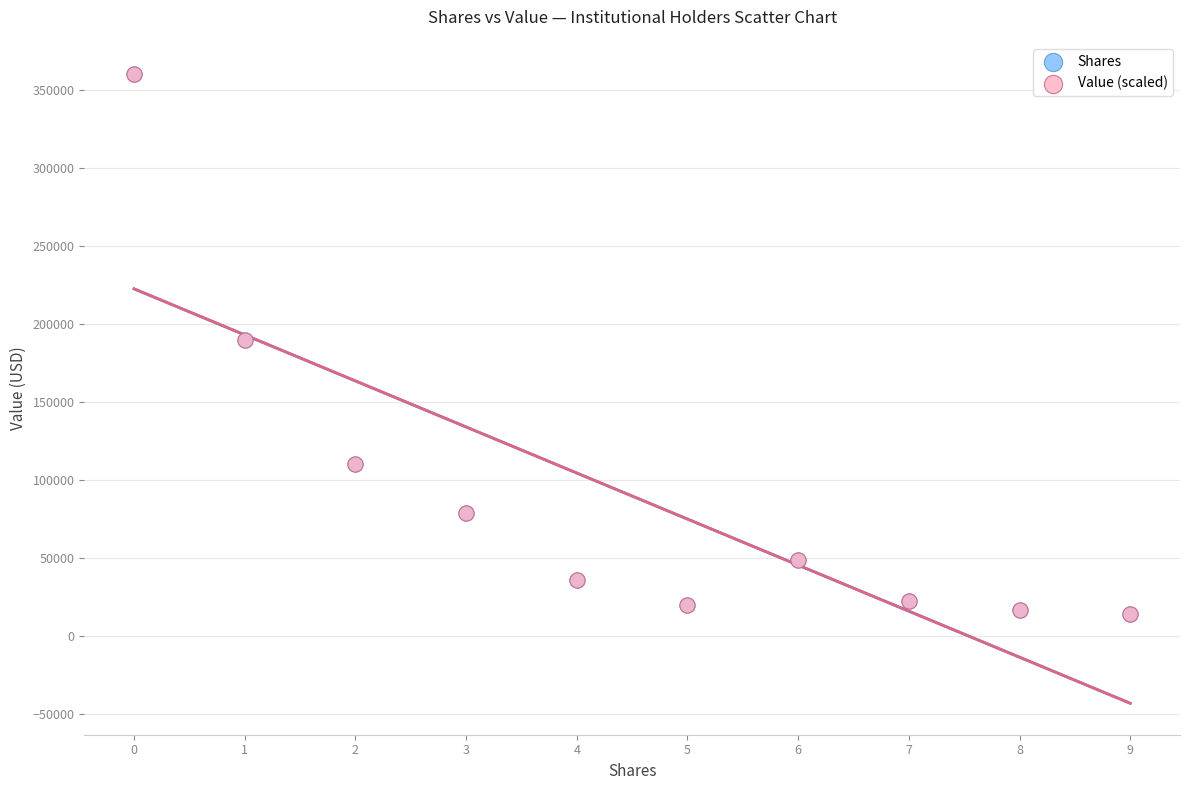

What are all the series names shown in the legend?

Shares, Value (scaled)